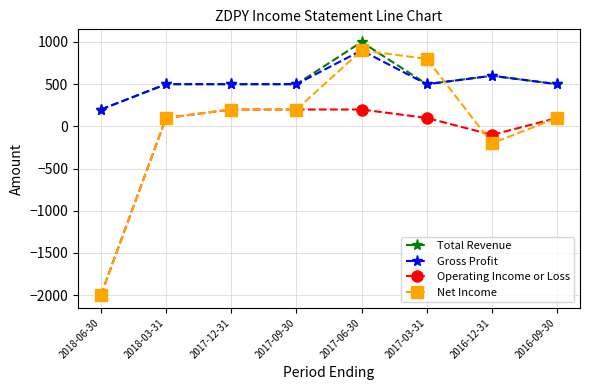

Reading left to right, extract all data points from this chart.

Total Revenue: 2018-06-30=200	2018-03-31=500	2017-12-31=500	2017-09-30=500	2017-06-30=1000	2017-03-31=500	2016-12-31=600	2016-09-30=500
Gross Profit: 2018-06-30=200	2018-03-31=500	2017-12-31=500	2017-09-30=500	2017-06-30=900	2017-03-31=500	2016-12-31=600	2016-09-30=500
Operating Income or Loss: 2018-06-30=-2000	2018-03-31=100	2017-12-31=200	2017-09-30=200	2017-06-30=200	2017-03-31=100	2016-12-31=-100	2016-09-30=100
Net Income: 2018-06-30=-2000	2018-03-31=100	2017-12-31=200	2017-09-30=200	2017-06-30=900	2017-03-31=800	2016-12-31=-200	2016-09-30=100